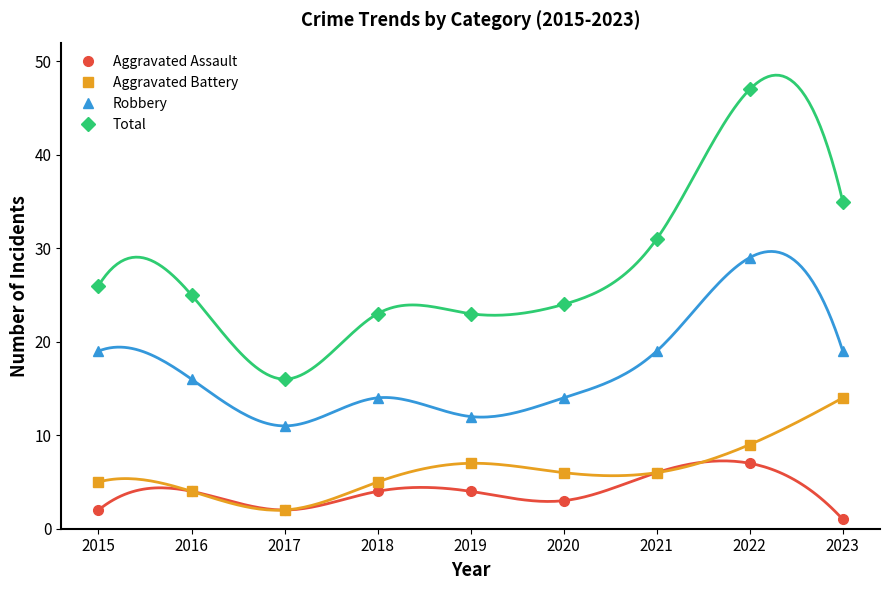

True or false: Aggravated Battery and Aggravated Assault cross at least once.

False